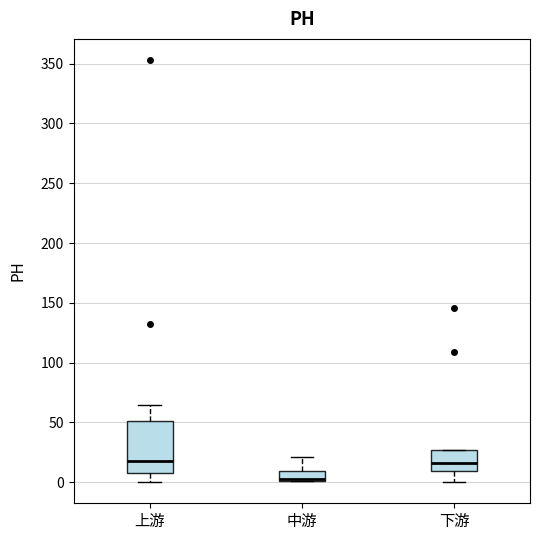

Which box is the tallest, from its lower edge to its upper edge?

上游